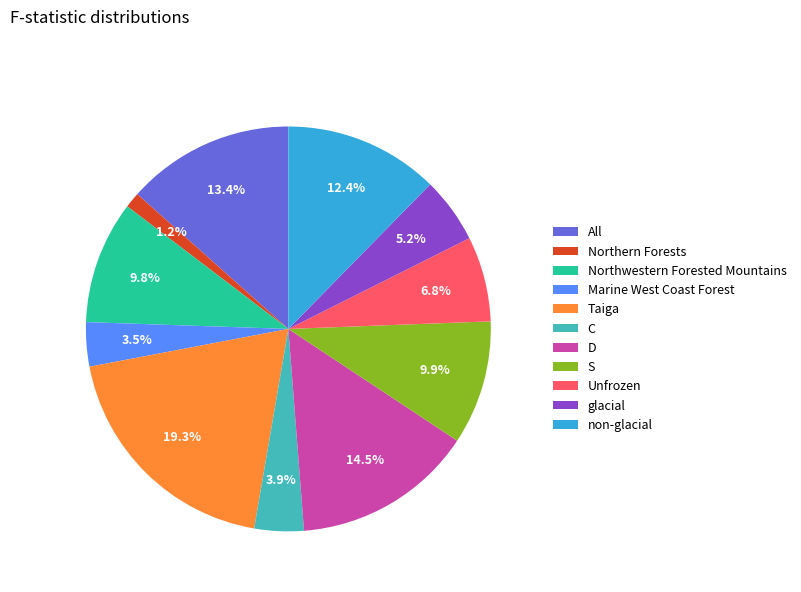

Is there a majority slice in this chart?

No